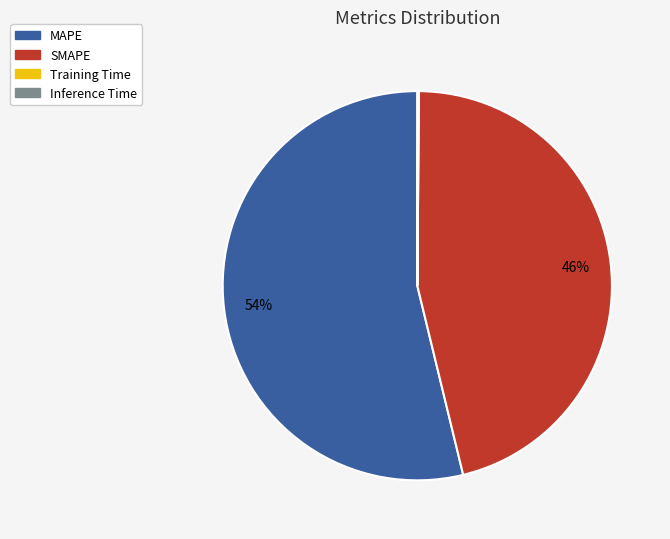

What percentage is the MAPE slice, to the nearest percent?

54%